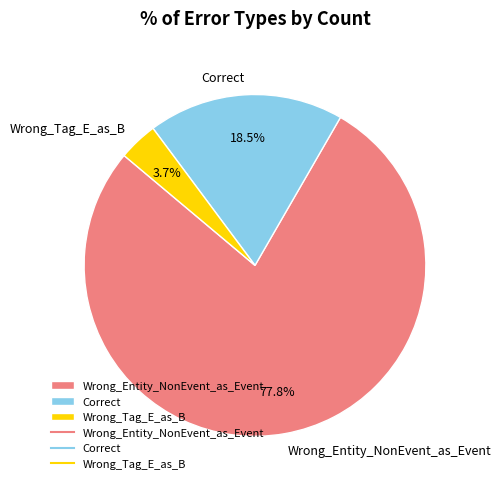

To the nearest percent, what is the average slice percentage?

33%